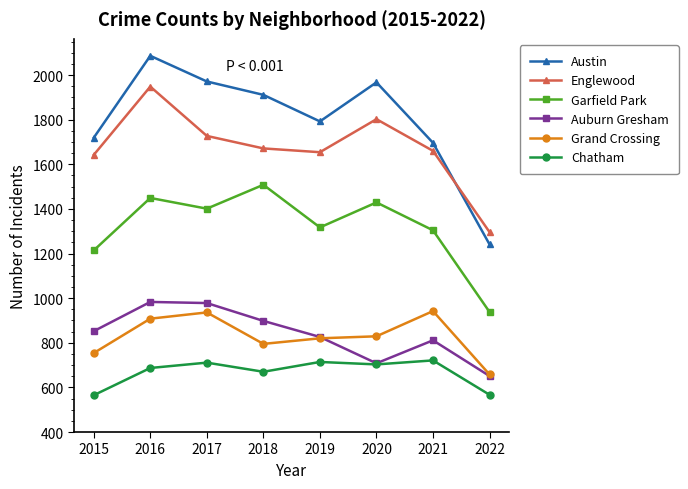

Is the value of Austin at 2022 greater than the value of Grand Crossing at 2018?

Yes